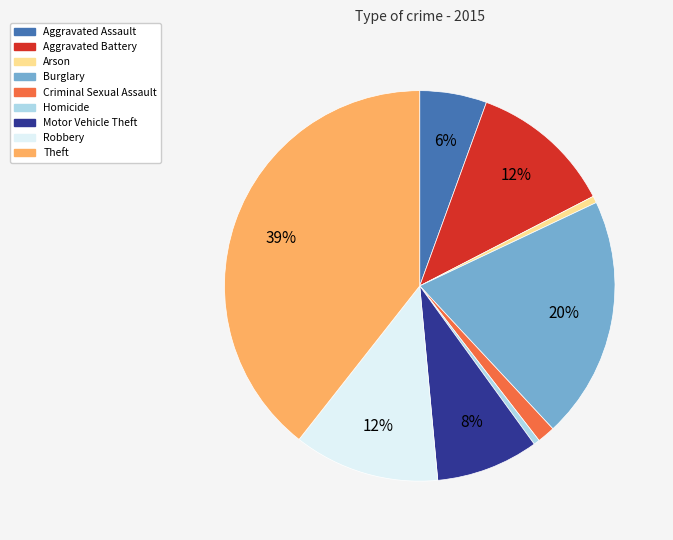

To the nearest percent, what portion does Robbery represent?

12%